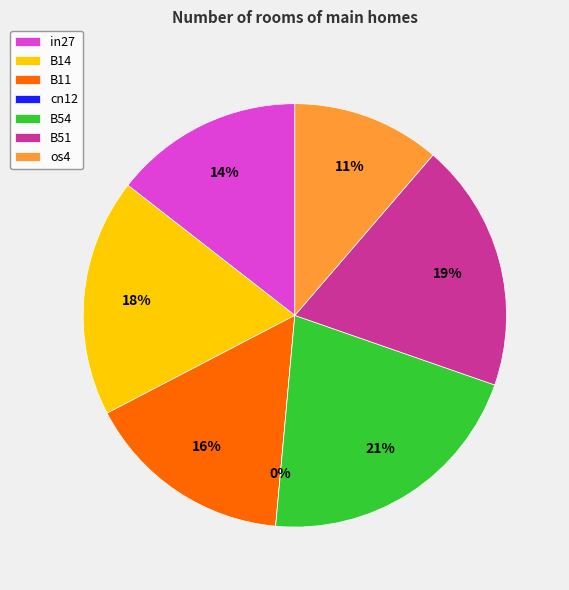

What is the total percentage of B51 and in27?

33.5%